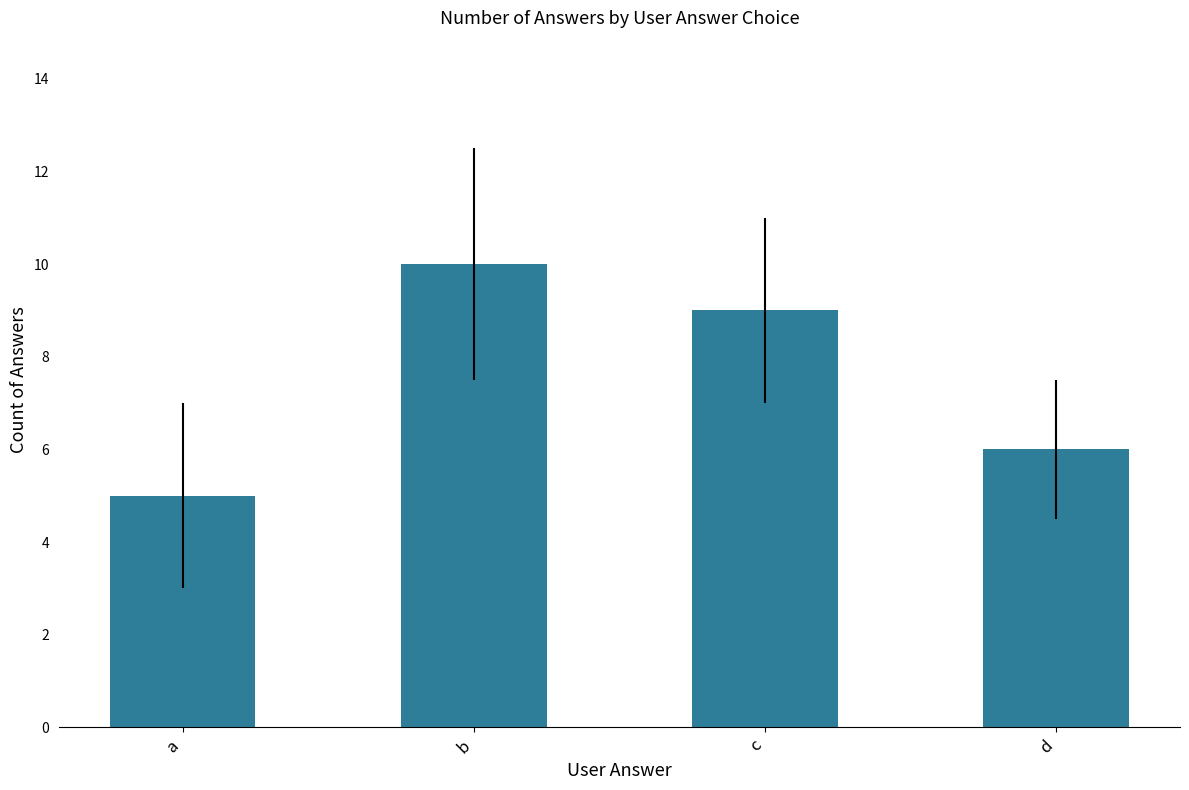

Reading left to right, list all the values displayed in this chart.

5	10	9	6